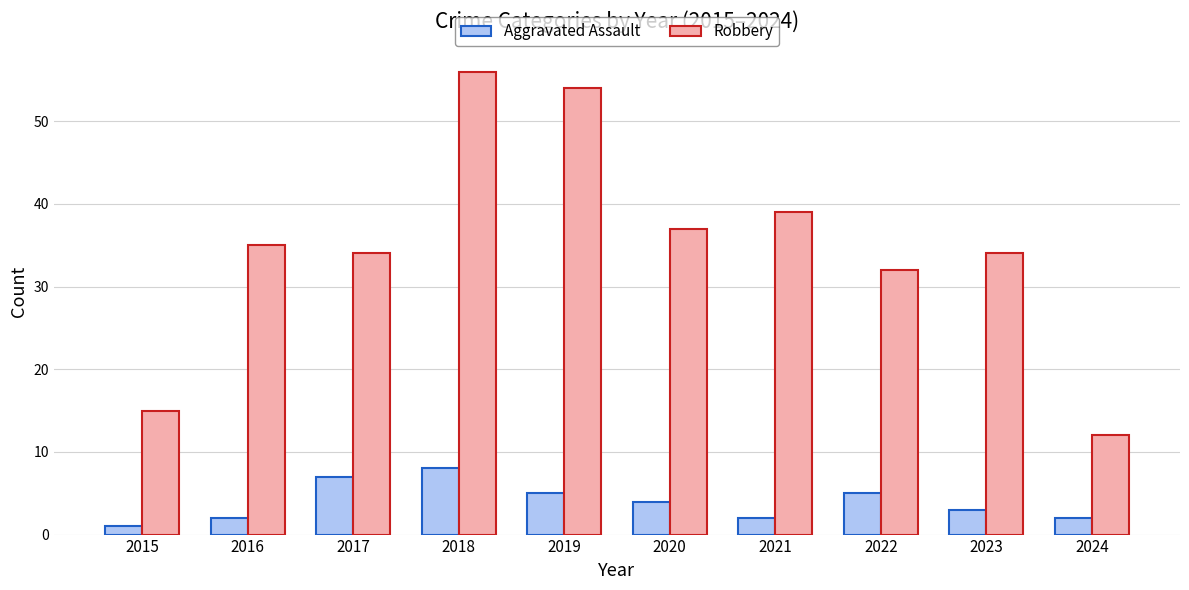

True or false: Aggravated Assault has a value of 5 at 2022.

True